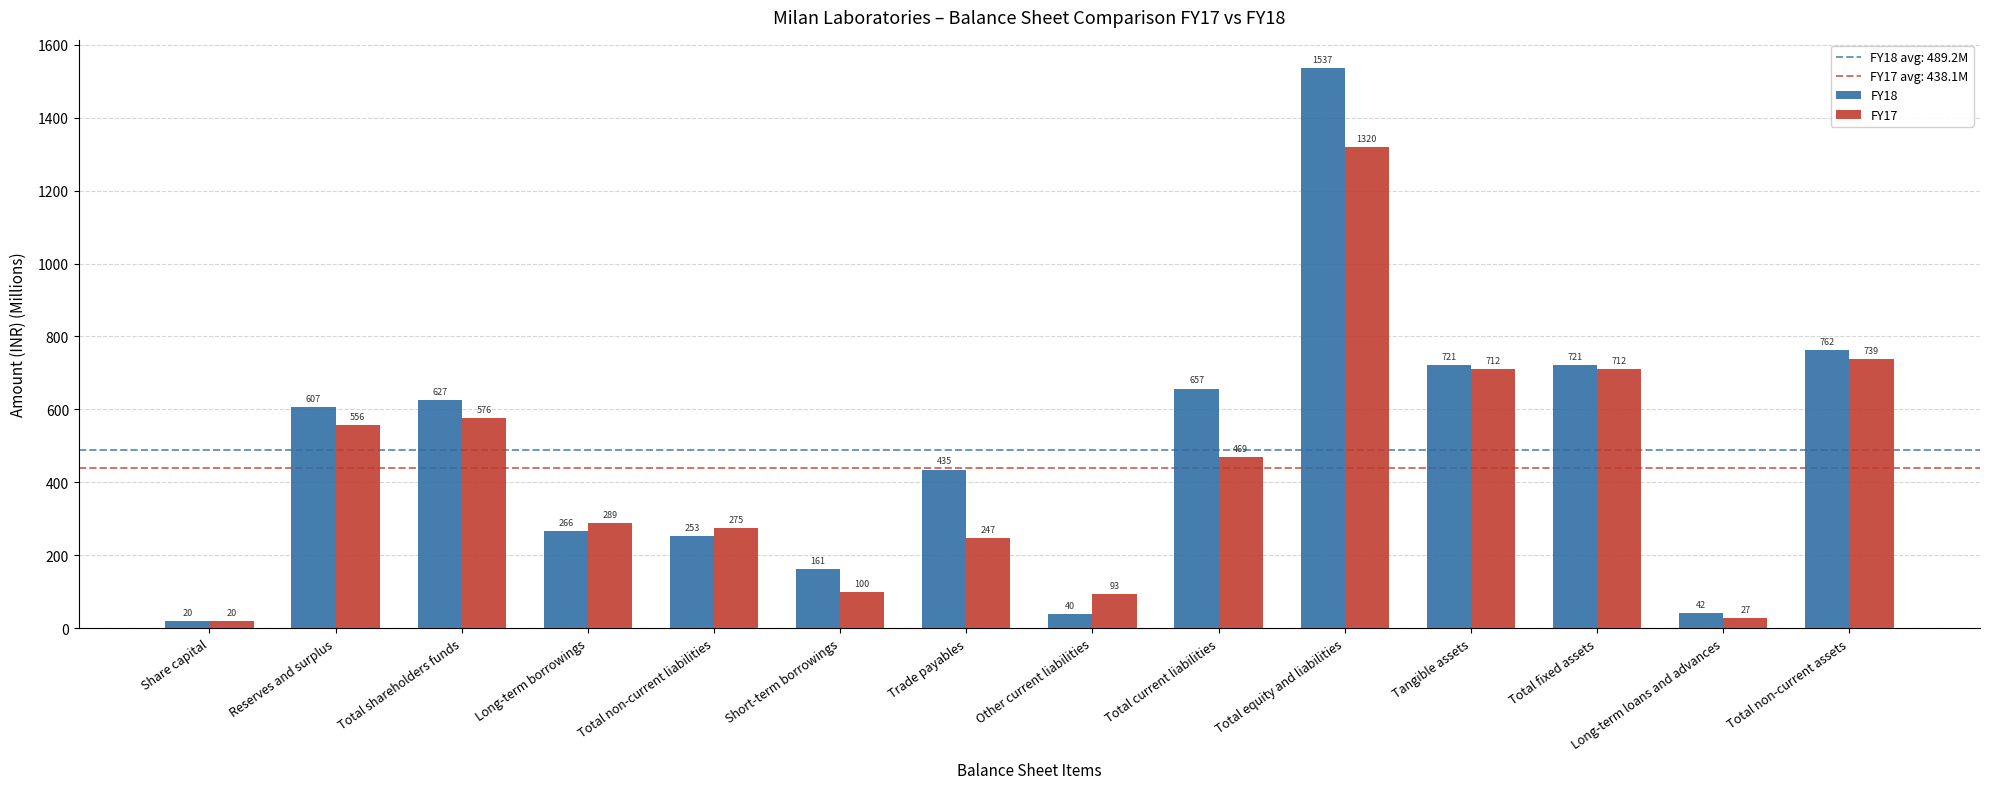

What is the value of the FY18 bar at the 5th from the left?

253.2